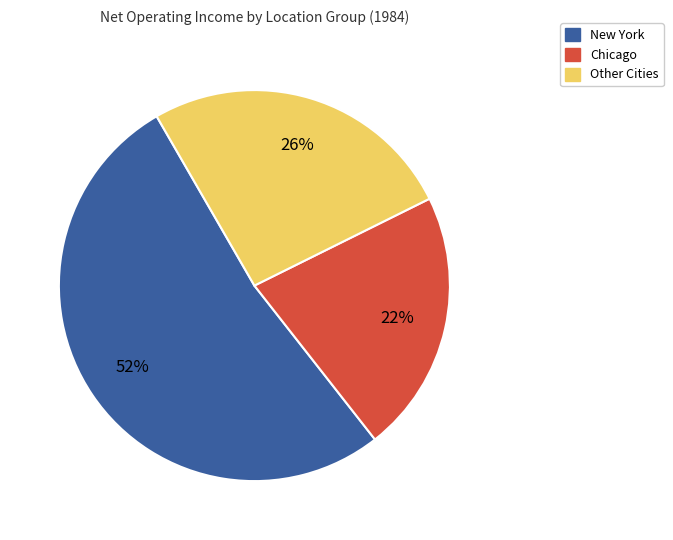

Does any single category account for the majority?

Yes